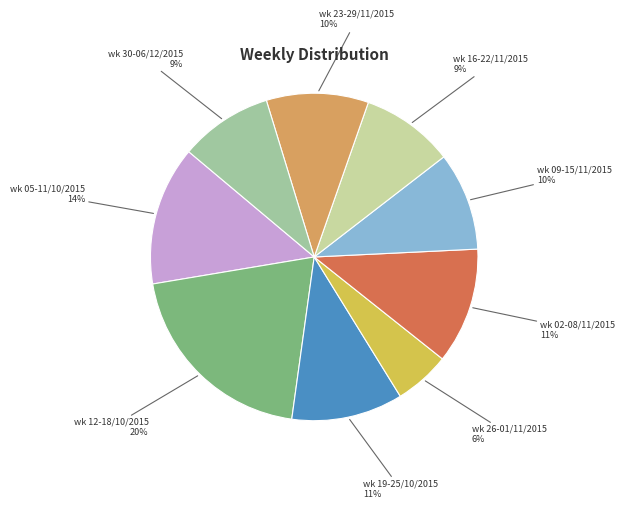

How many segments does this pie chart have?

9